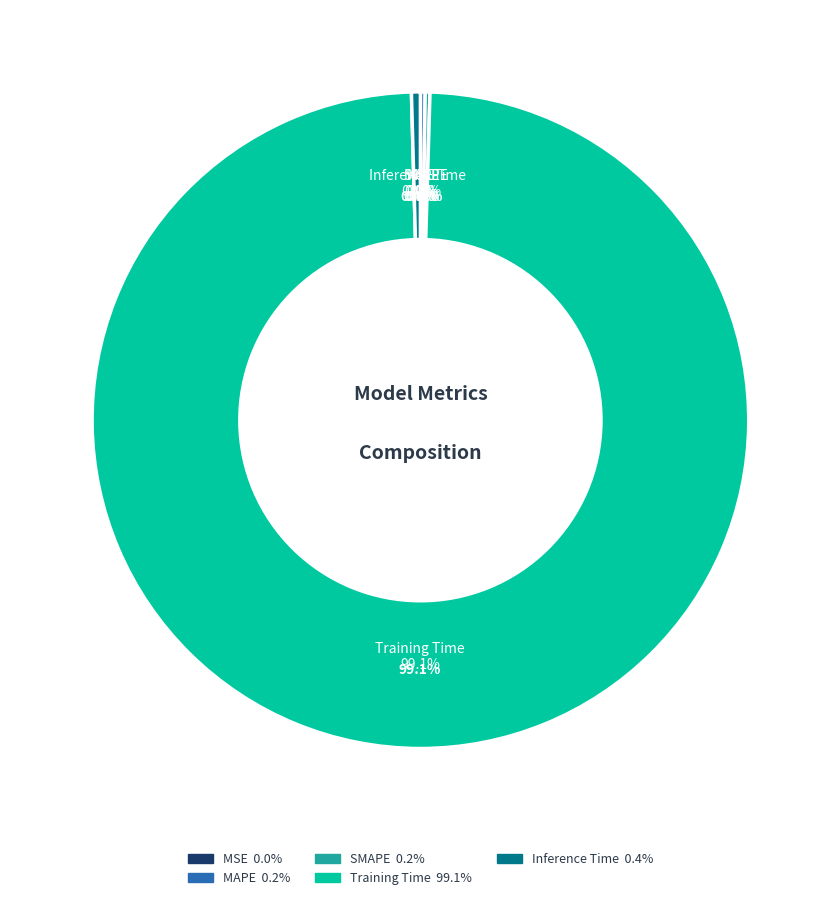

Count the number of slices in the pie.

5